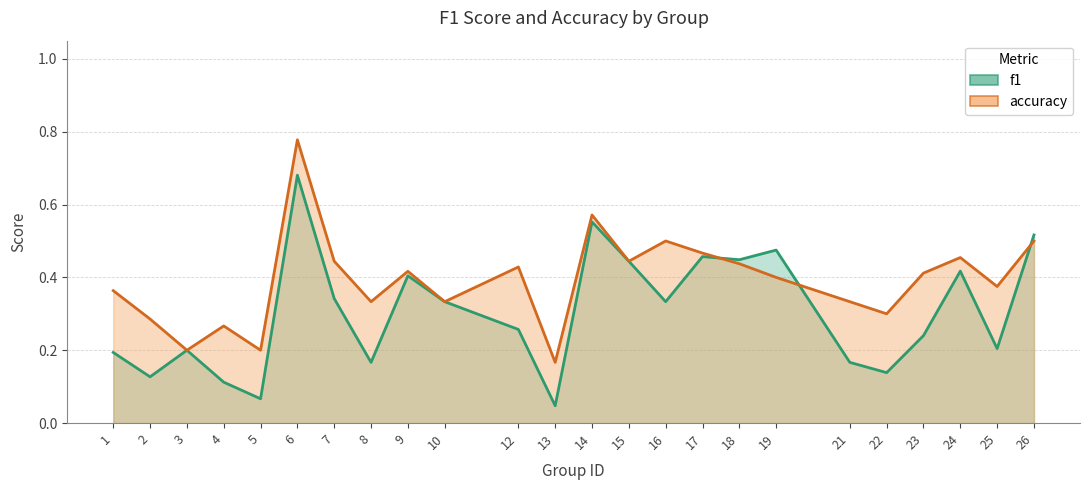

The value of accuracy at 23 is 0.6. True or false?

False